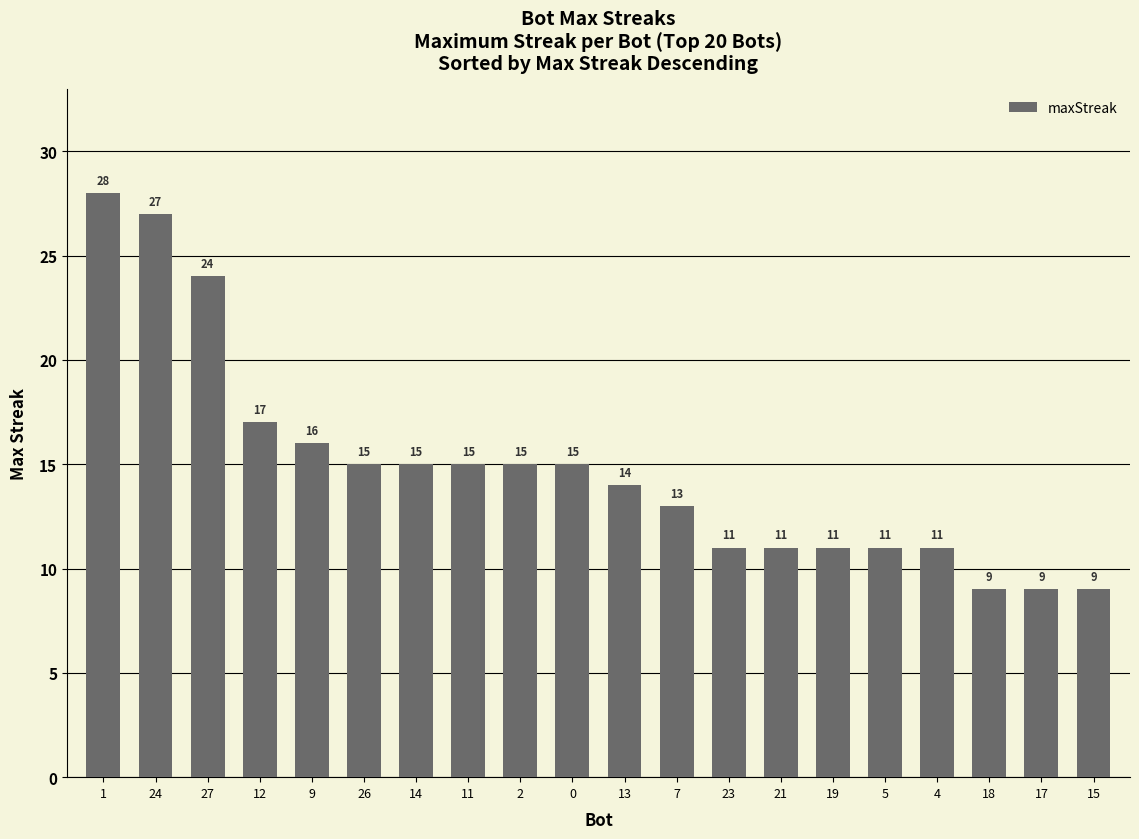

What is the average value?

15